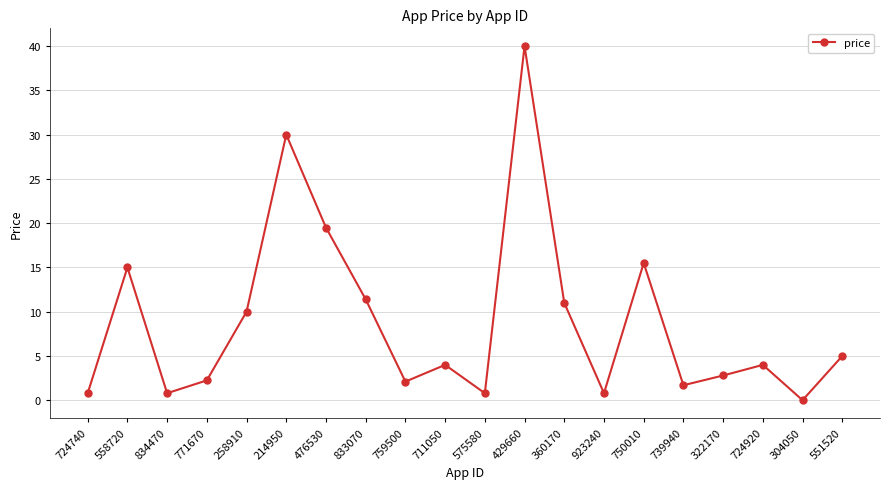

What is the sum of the values at 304050 and 360170?

11.0